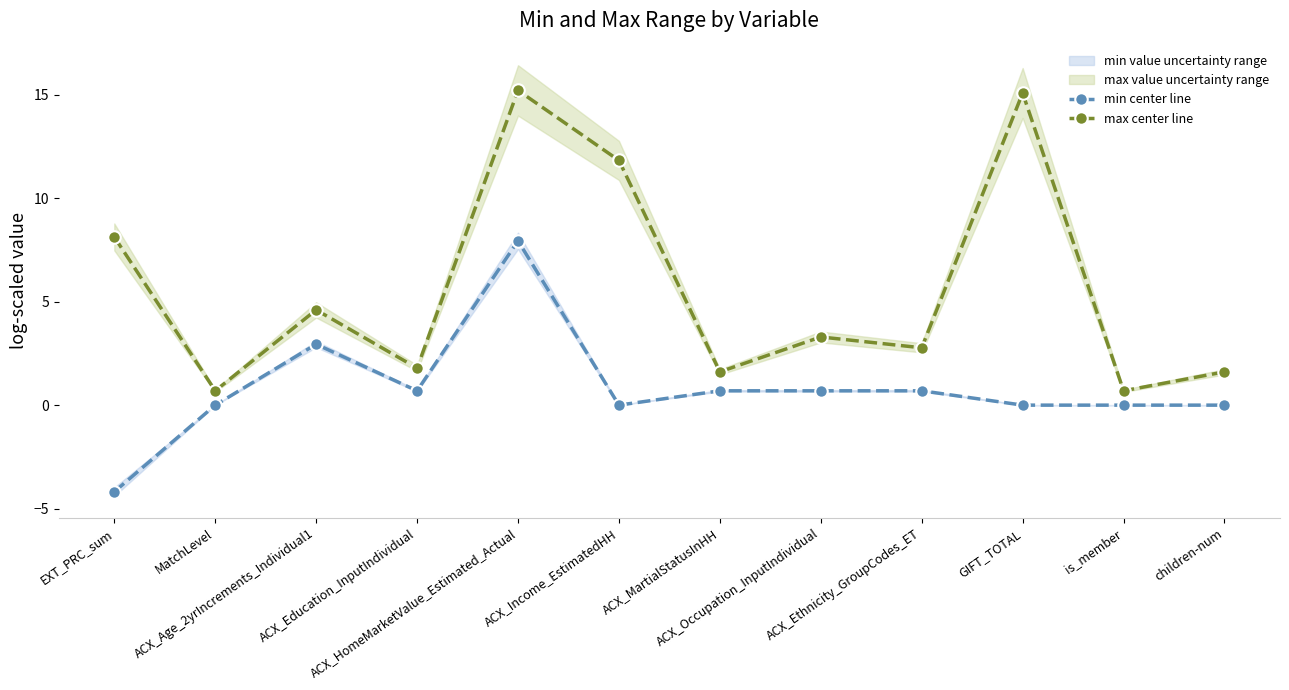

Which series has the largest range (max minus min)?

max center line